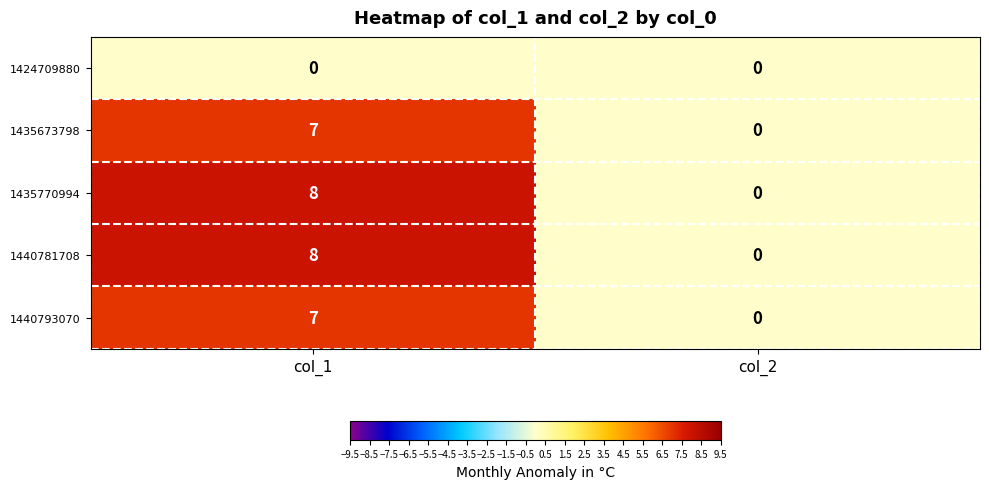

What is the average value of the 1435770994 series?

4